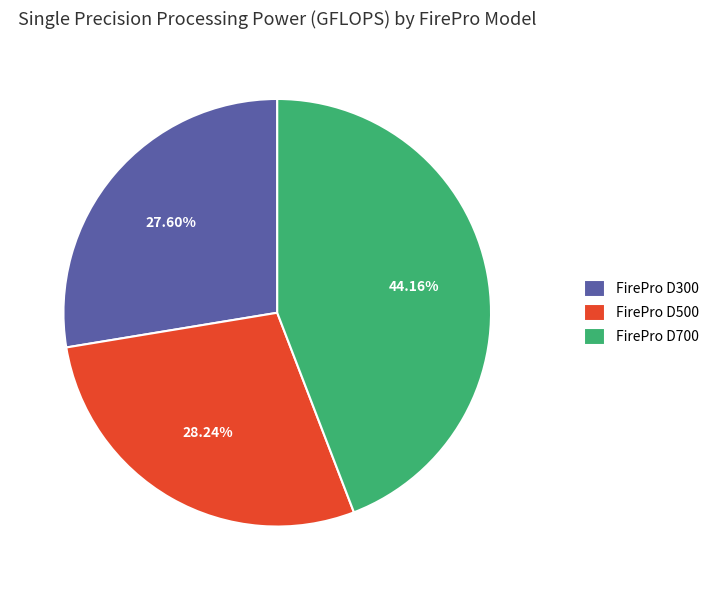

Rank the categories by value from lowest to highest.

FirePro D300, FirePro D500, FirePro D700